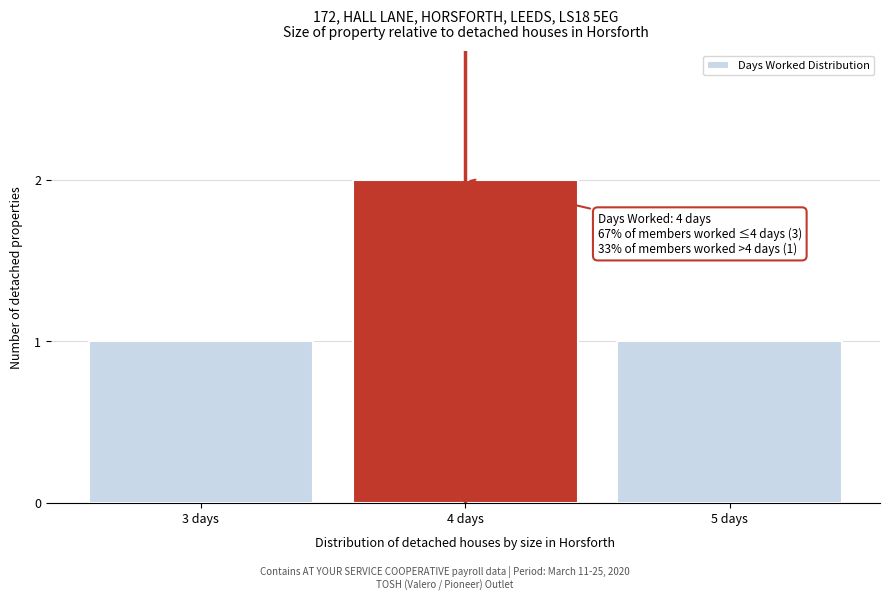

Reading right to left, list all the values displayed in this chart.

1	2	1